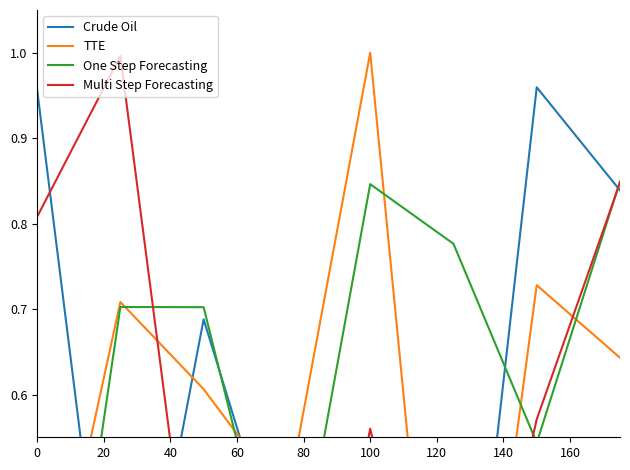

True or false: TTE has a value of 0.3 at 0.

True